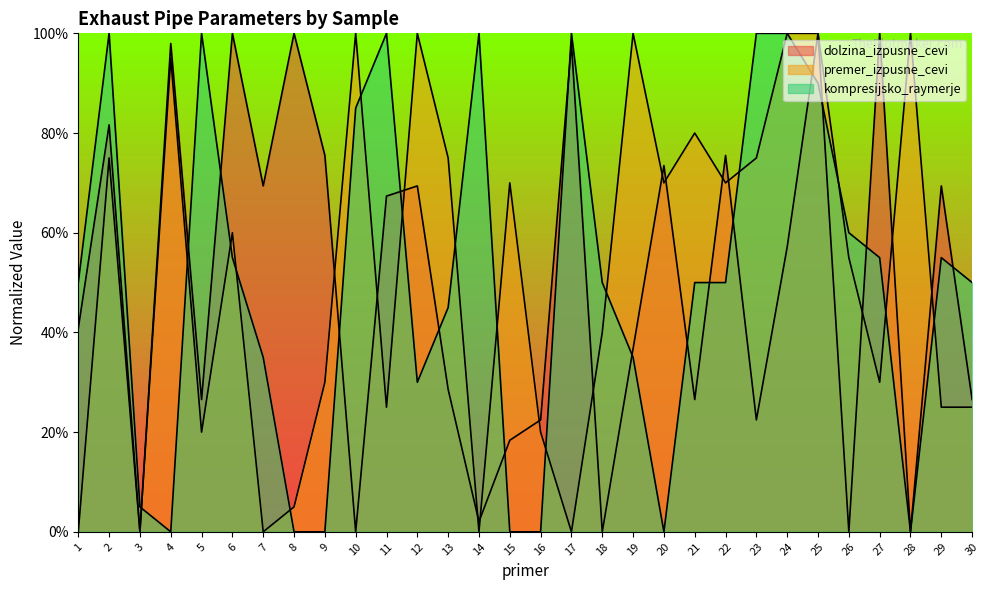

How many lines are shown in the chart?

3